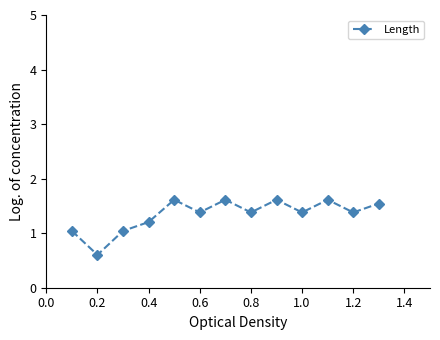

What is the greatest value displayed?

1.6